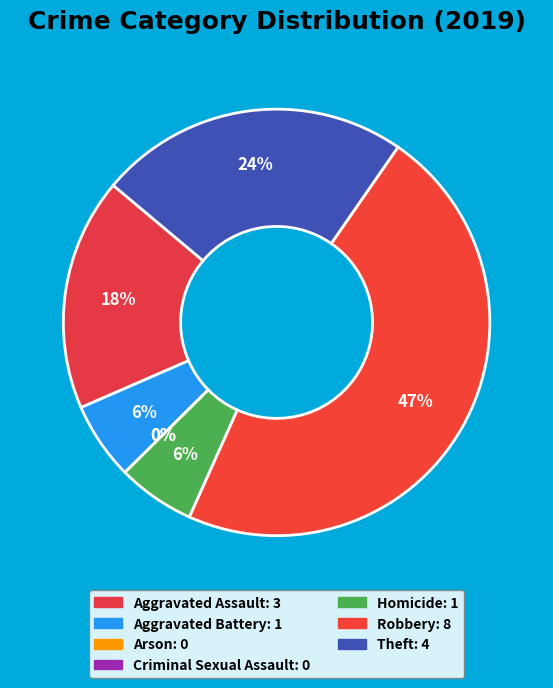

Which category has the biggest portion of the pie?

Robbery